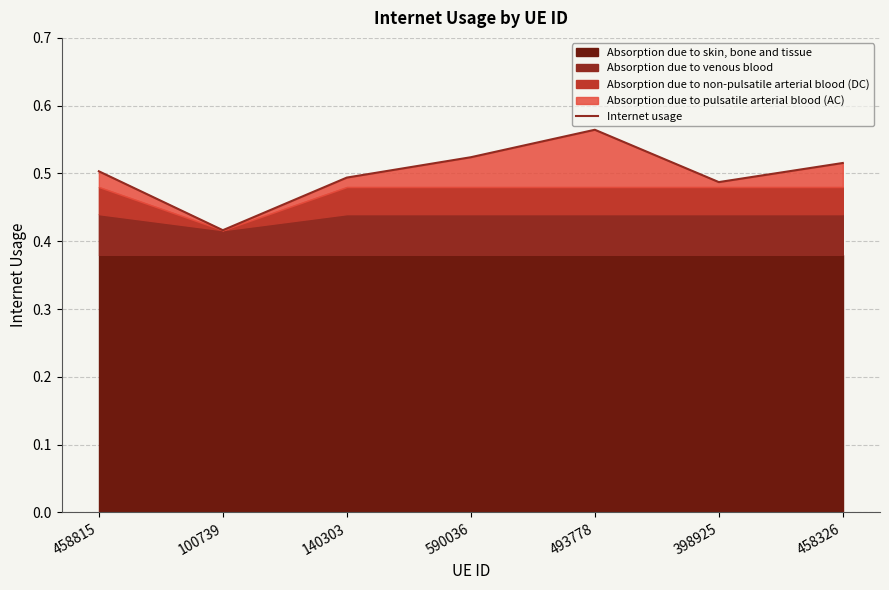

Rank the categories by value from lowest to highest.

100739, 398925, 140303, 458815, 458326, 590036, 493778